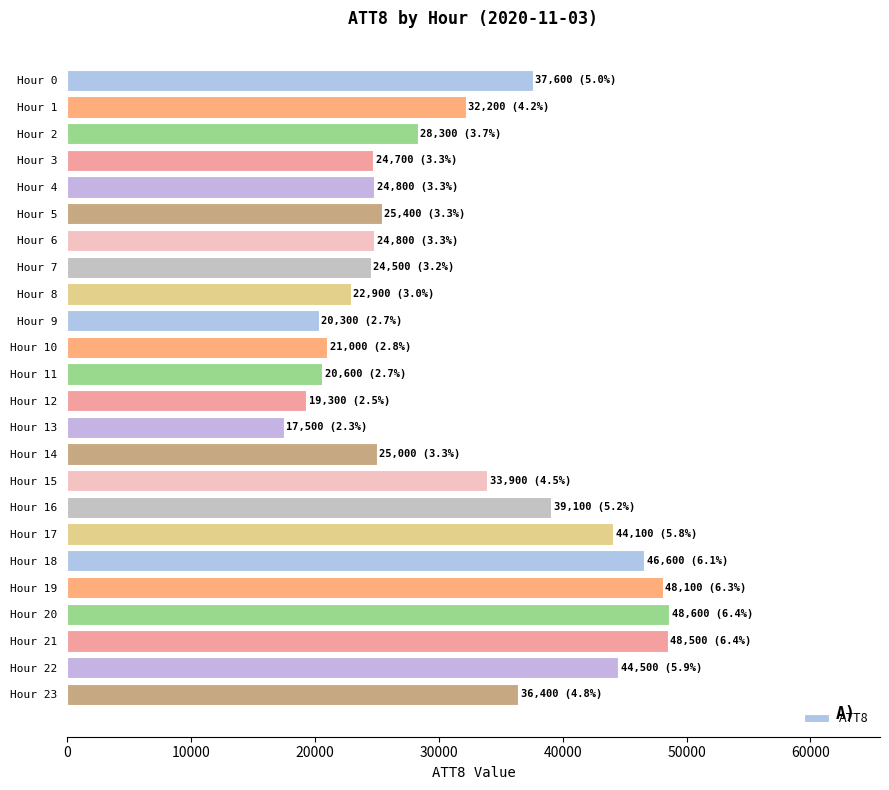

What is the value of the 10th bar from the top?

20300